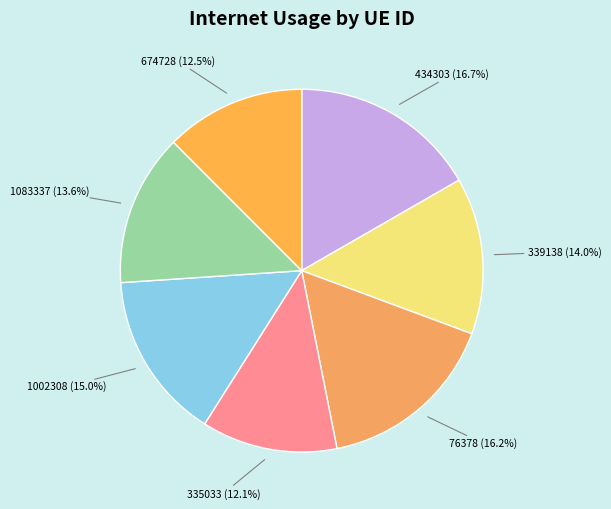

To the nearest percent, what percentage of the pie is 339138?

14%